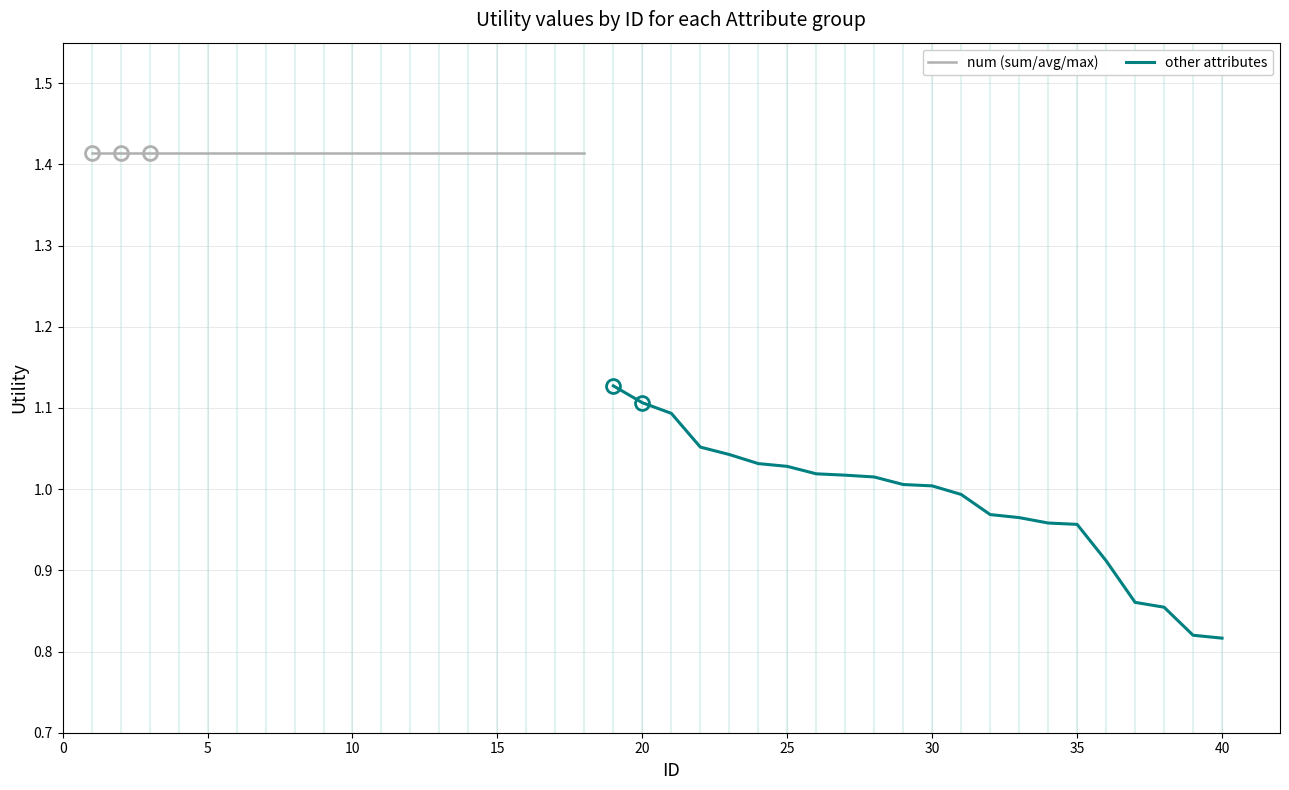

What is the average value?

1.0